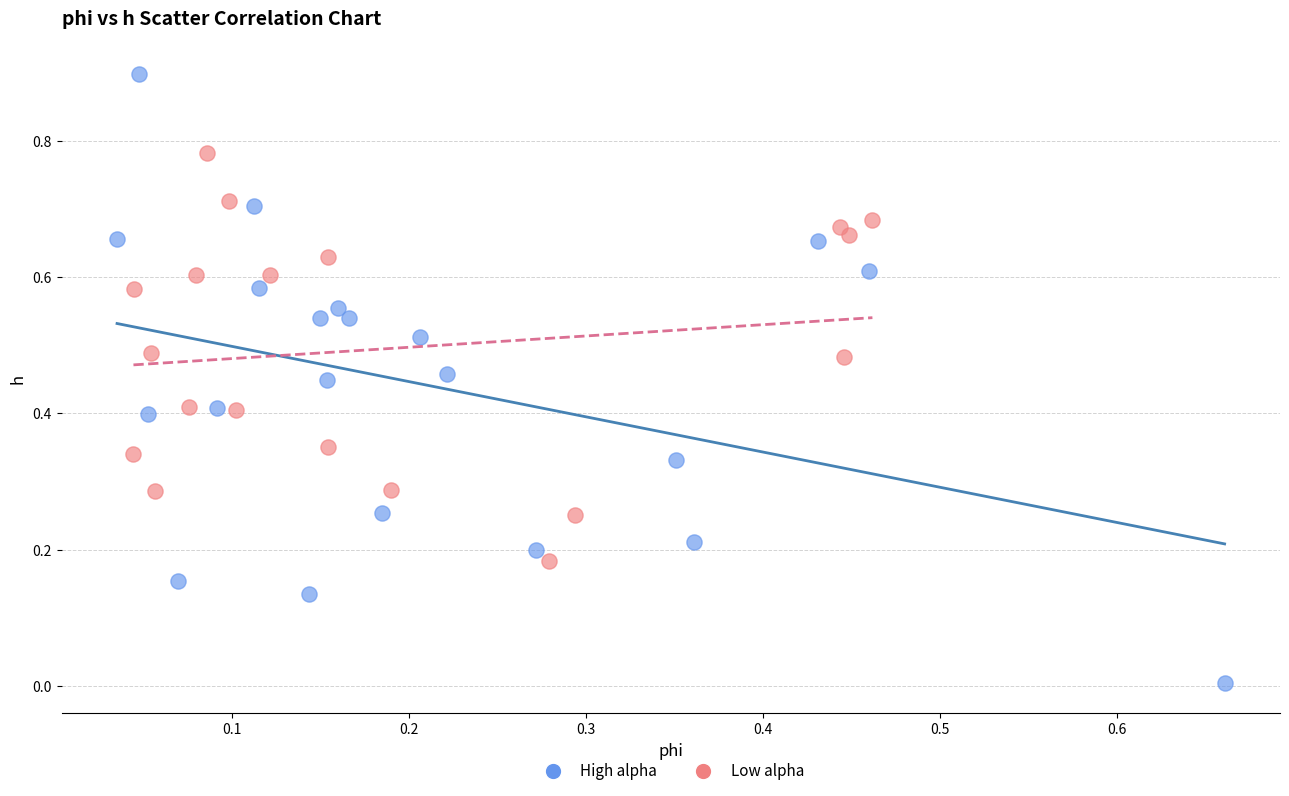

Which series contains the lowest Y value?

High alpha